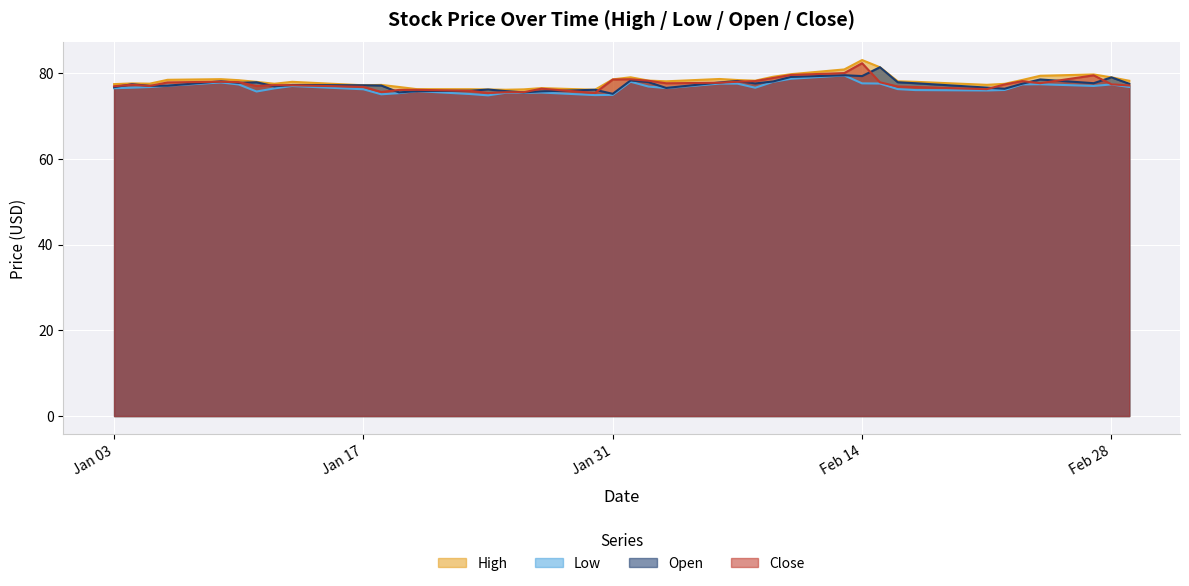

What is the label of the 35th point from the left?

2017-02-22